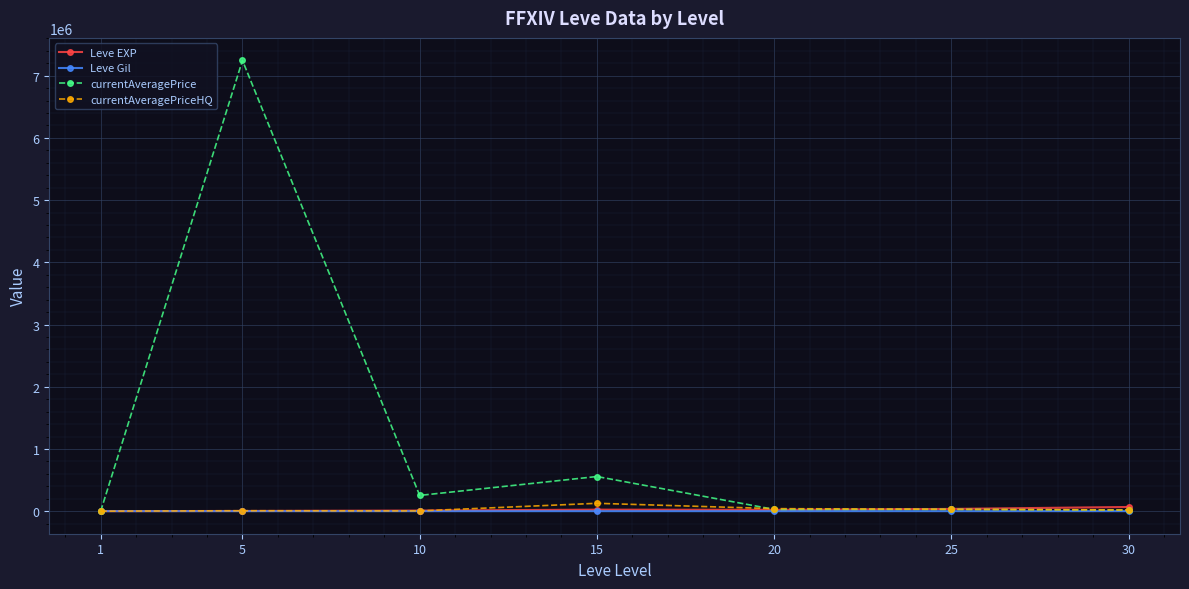

The value of currentAveragePrice at 5 is 7244166.5. True or false?

True